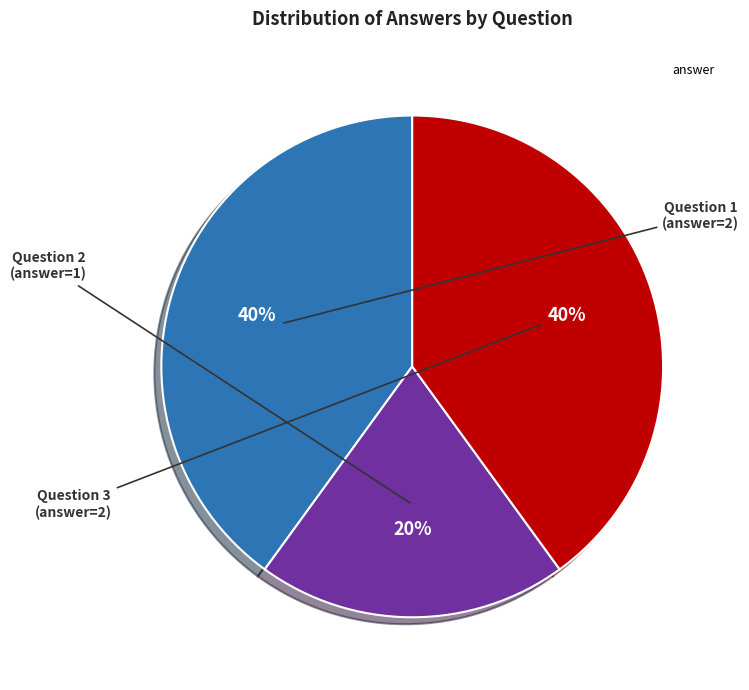

Is there any slice that represents more than half of the pie?

No